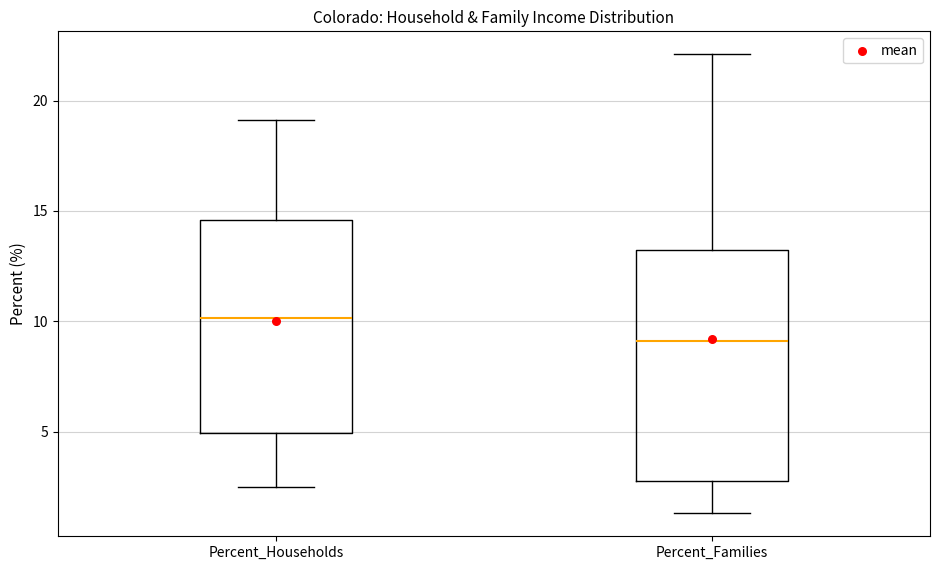

Where does the upper whisker of the box for Percent_Households end on the y-axis? The values are not printed on the chart, so give them approximately, as read against the axis.

19.0